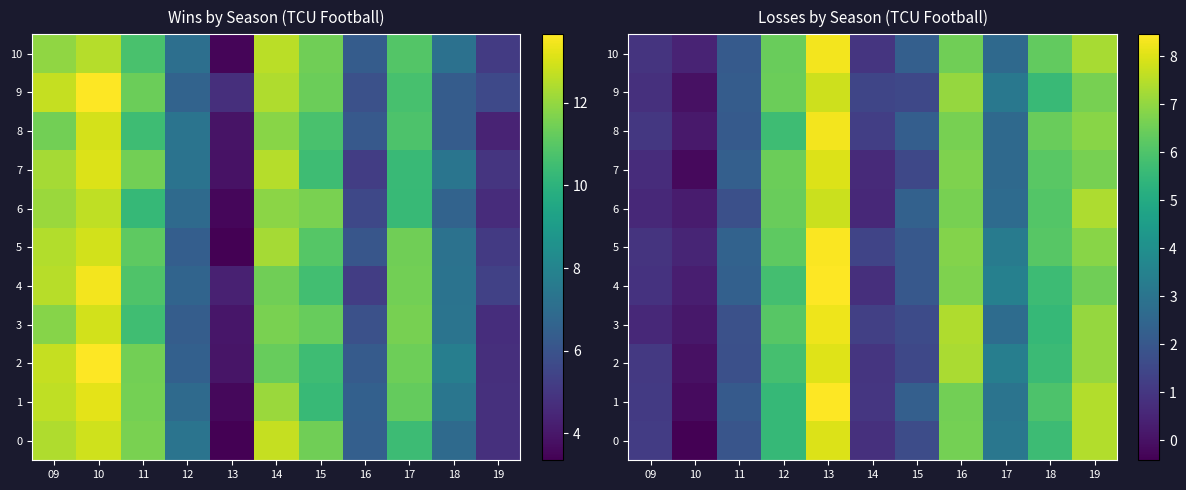

What is the average value of the 3 series?

3.9